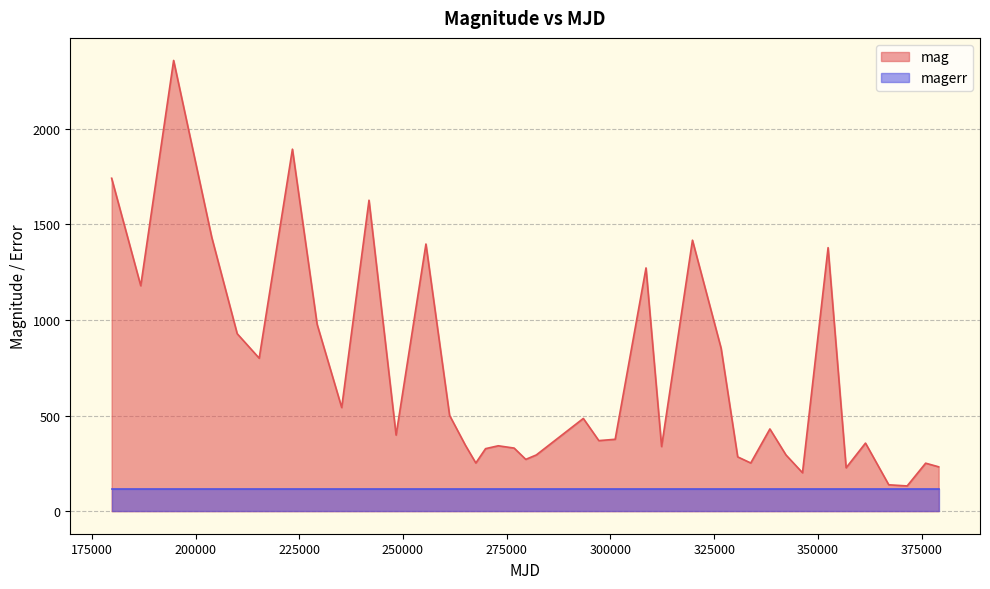

What value does the data have at 301144, to the nearest 50?

400